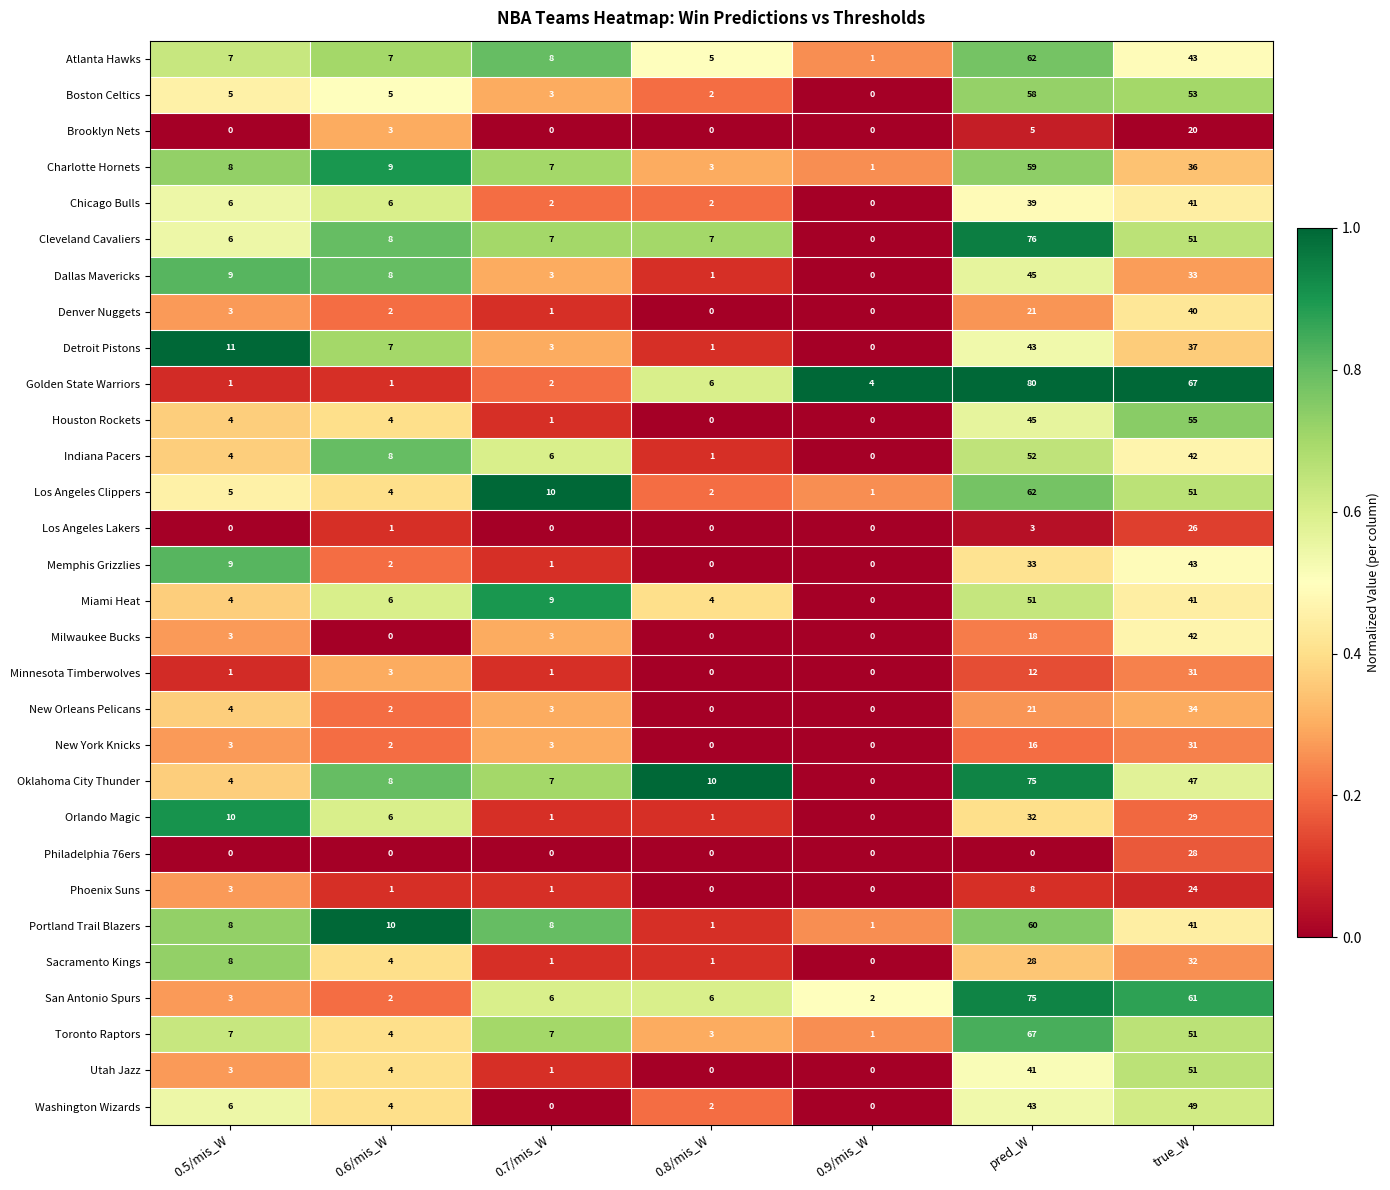

What is the greatest value displayed?

80